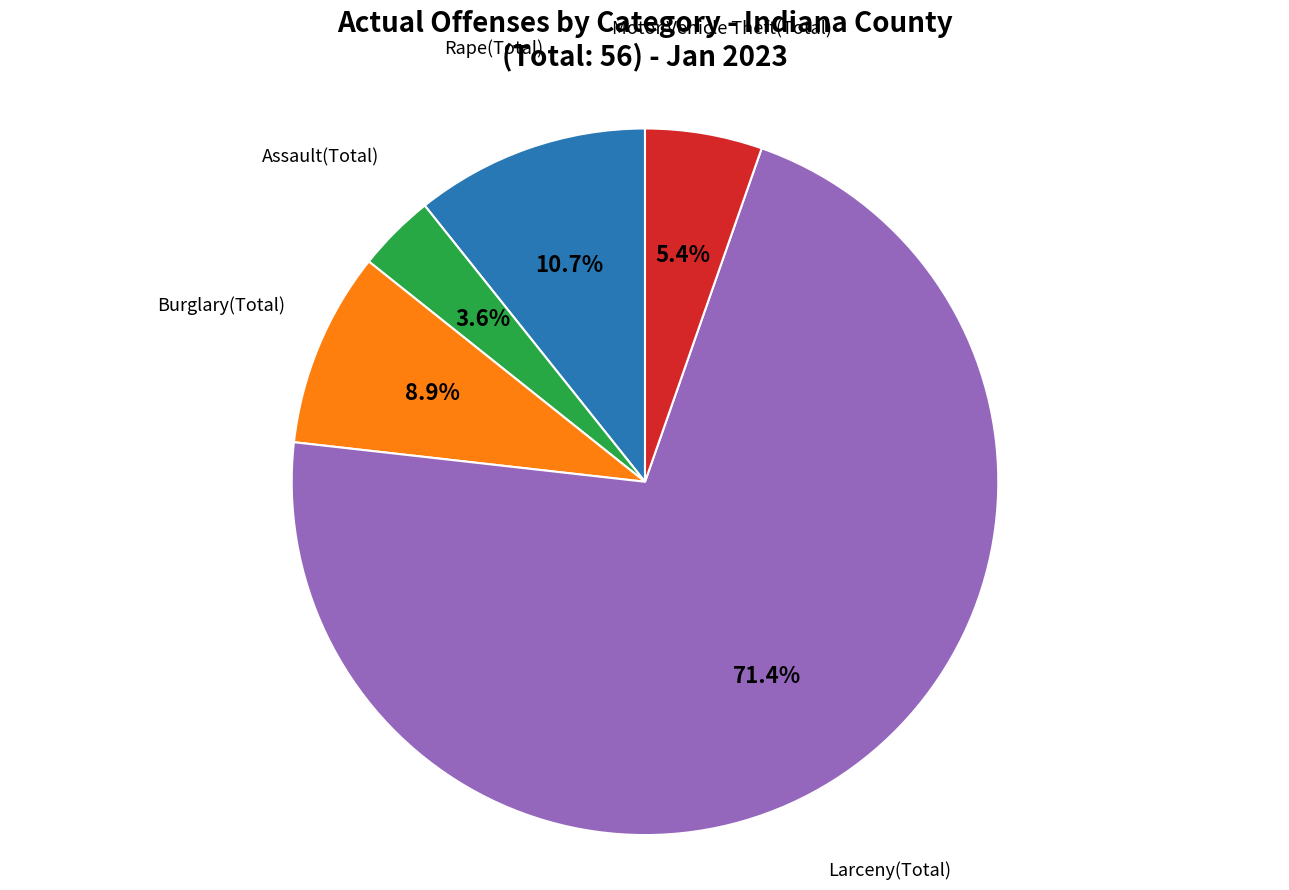

Is there any slice that represents more than half of the pie?

Yes